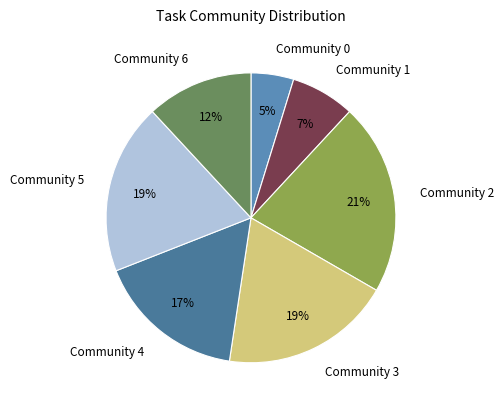

To the nearest percent, what is the average slice percentage?

14%